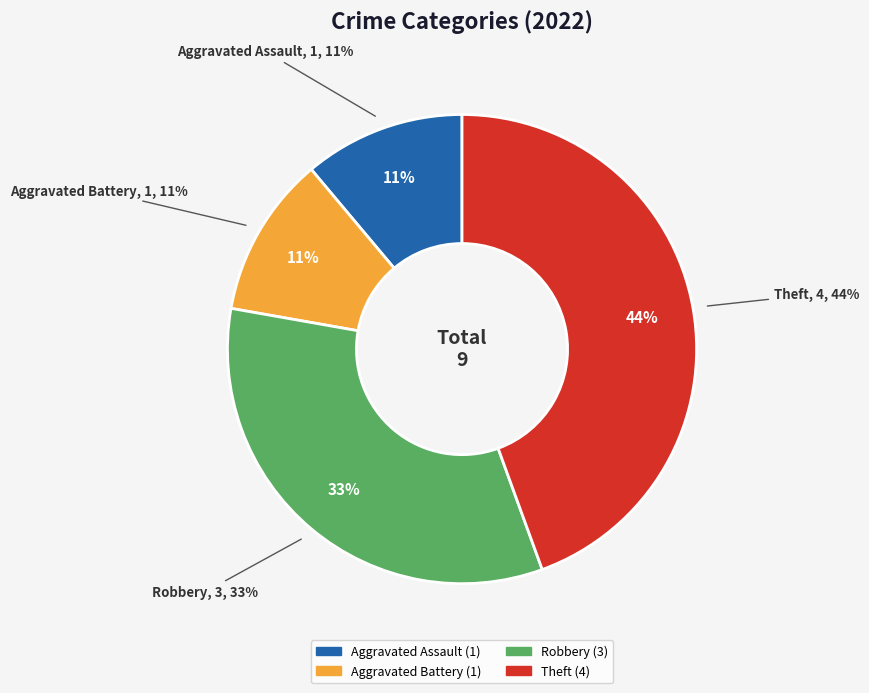

What percentage is the Theft slice, to the nearest percent?

44%